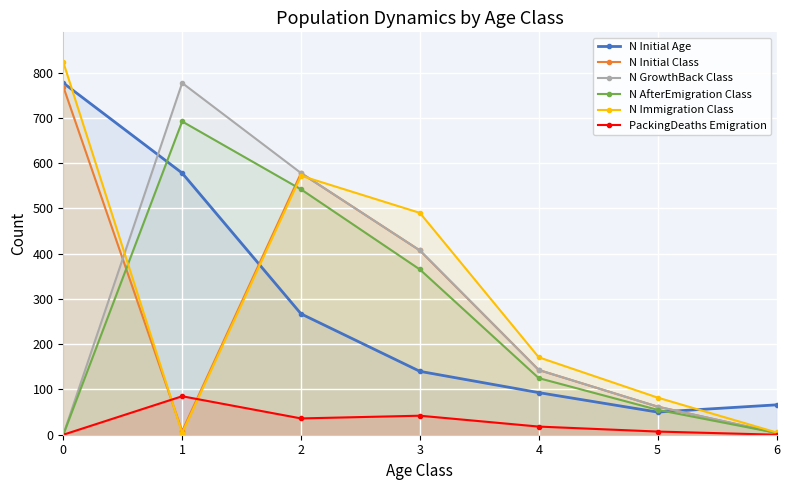

What is the total value across all series at 1?

2144